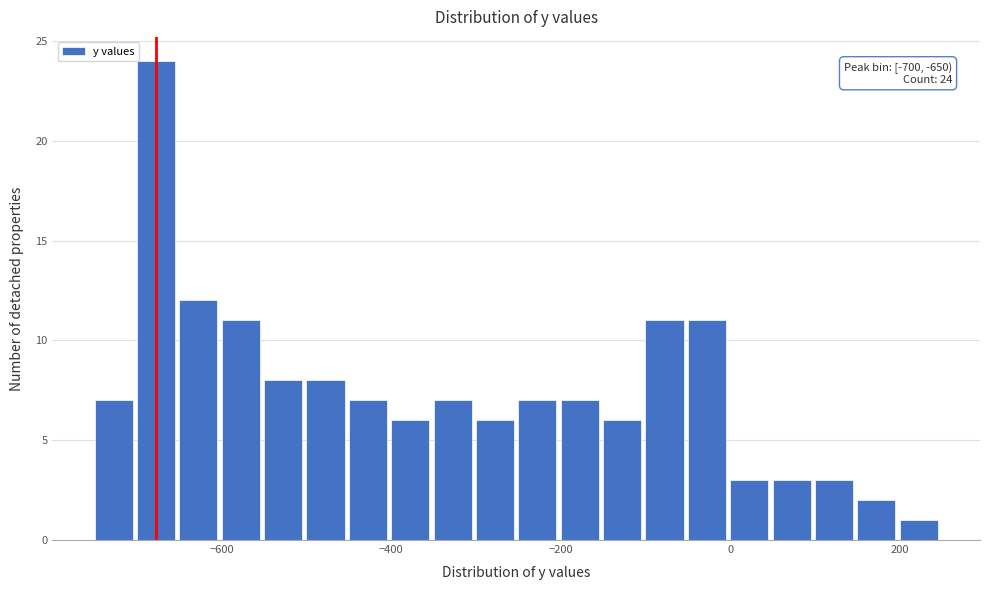

Around what value on the x-axis is the tallest bar? Give the approximate position of its centre, as read against the axis.

-680